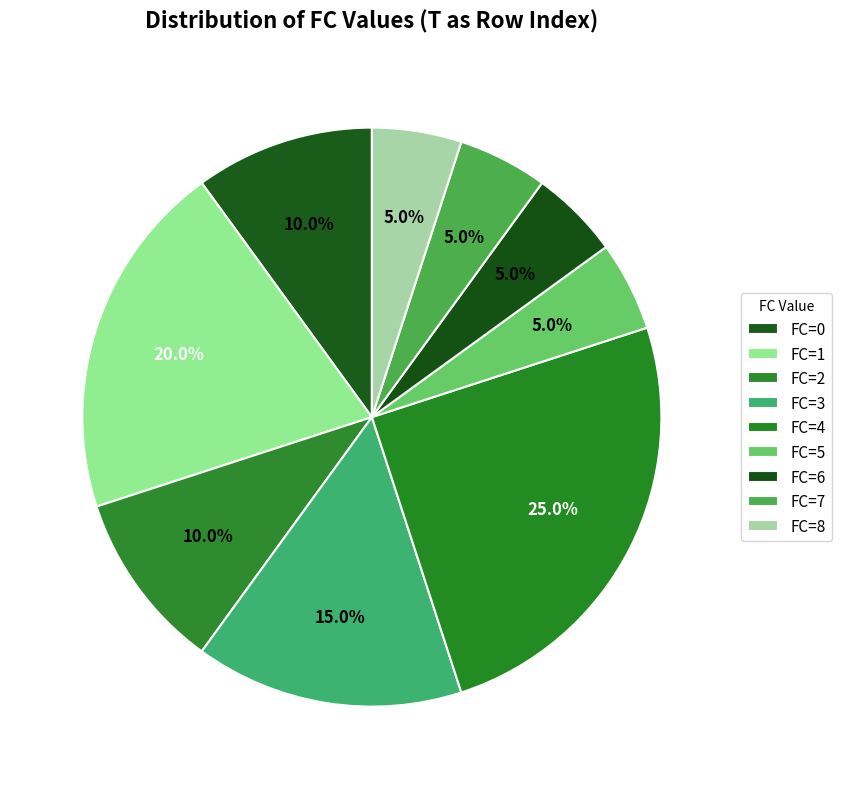

How many segments does this pie chart have?

9